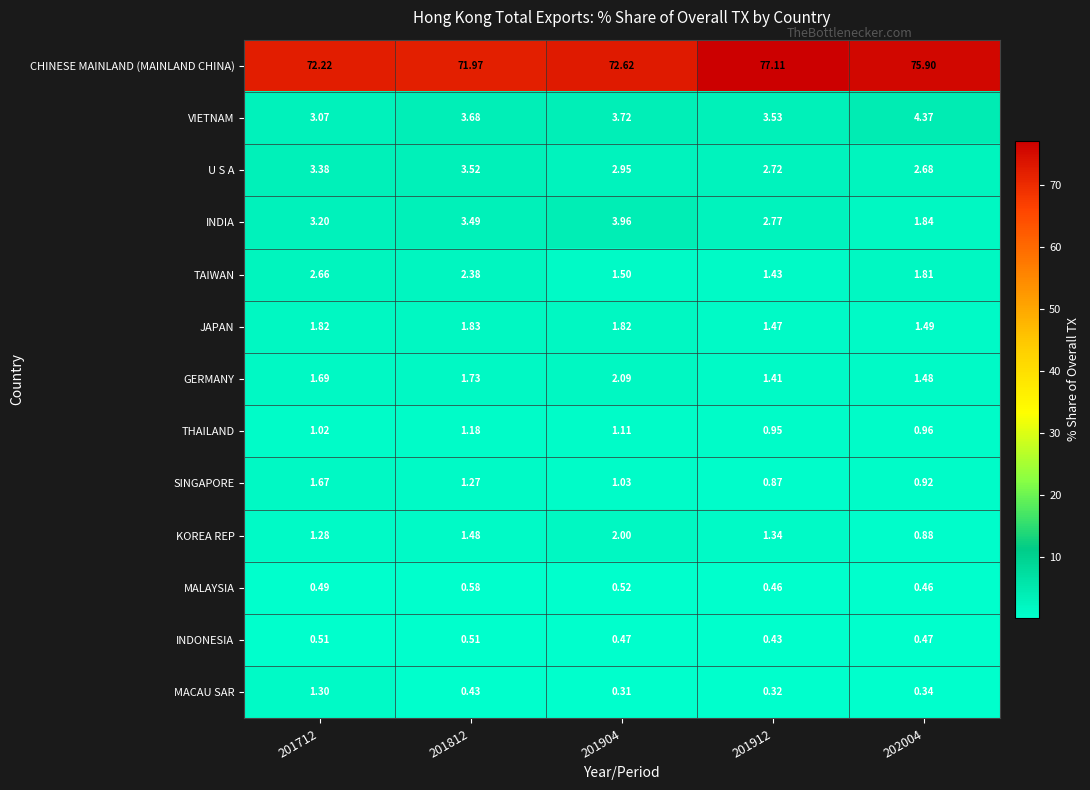

Rank the series at 202004 from highest to lowest value.

CHINESE MAINLAND (MAINLAND CHINA), VIETNAM, U S A, INDIA, TAIWAN, JAPAN, GERMANY, THAILAND, SINGAPORE, KOREA REP, INDONESIA, MALAYSIA, MACAU SAR